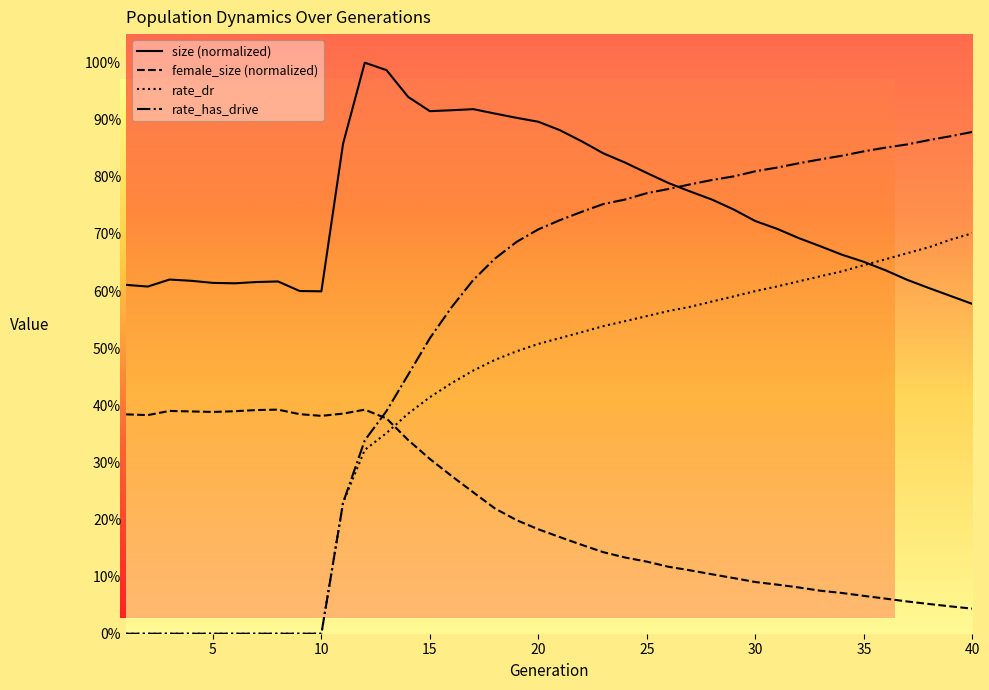

Is the value of female_size at 40 greater than the value of rate_has_drive at 20?

No